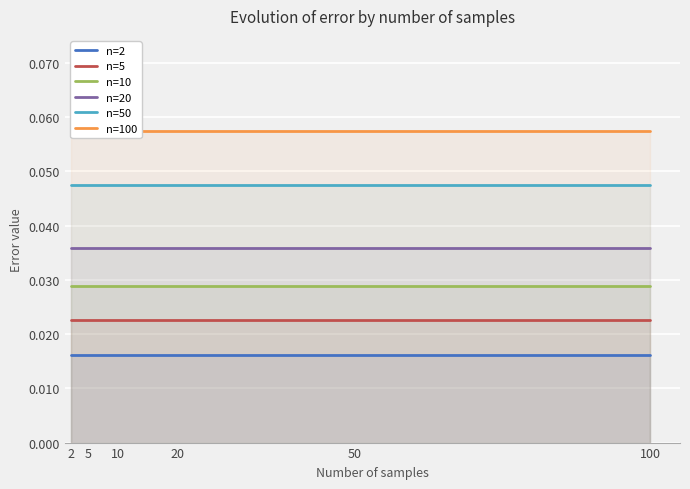

Rank the series by their average value, from lowest to highest.

n=2, n=5, n=10, n=20, n=50, n=100